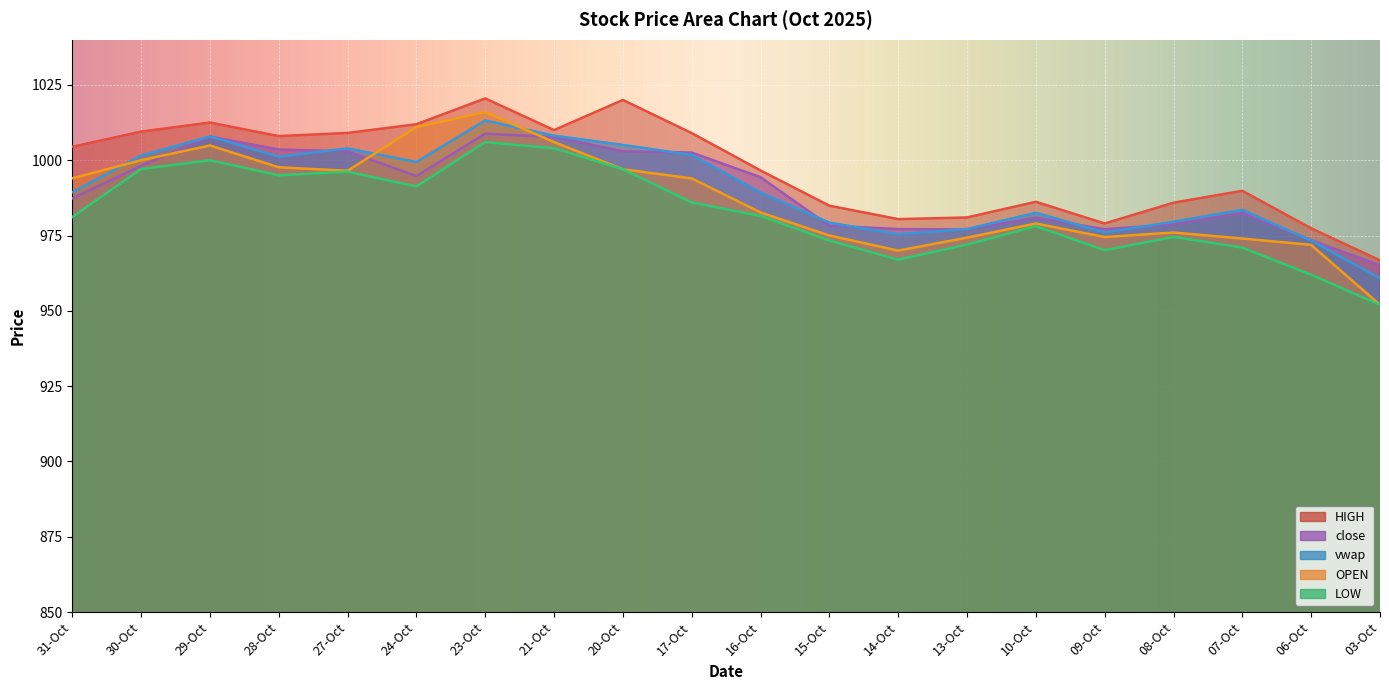

Between which two adjacent categories do OPEN and vwap first intersect?

31-Oct and 30-Oct